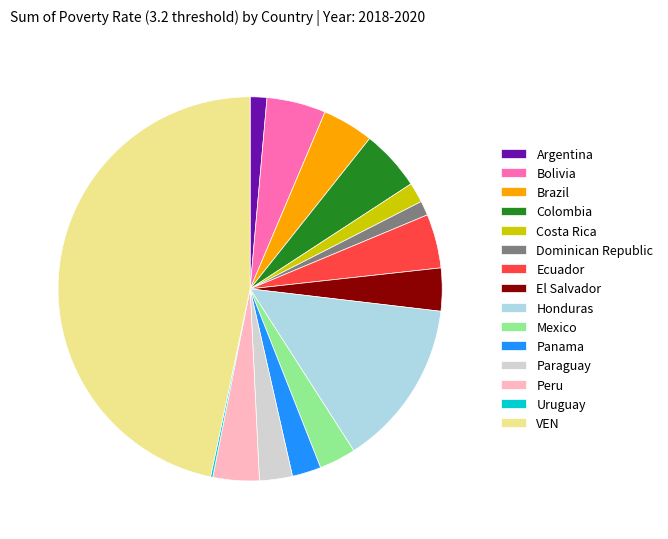

Combined, do Brazil and Ecuador account for over 50%?

No